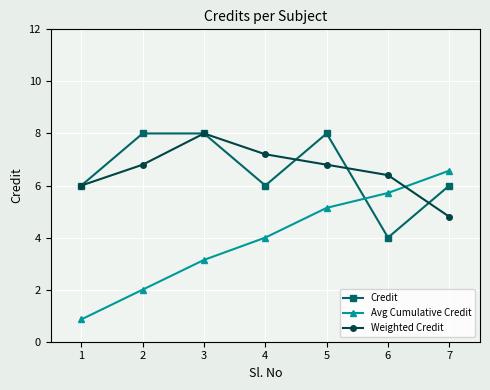

Is the value of Credit at 5 greater than the value of Weighted Credit at 4?

Yes